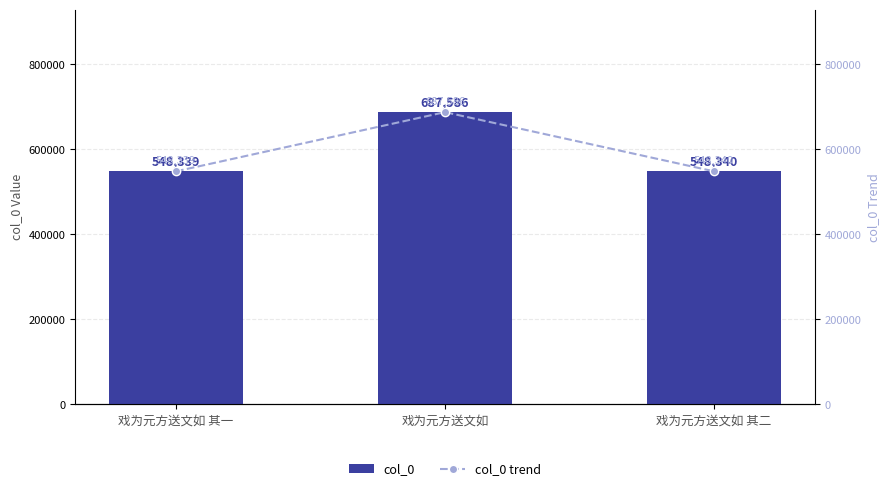

What is the sum of the col_0 trend values at 戏为元方送文如 and 戏为元方送文如 其一?

1235925